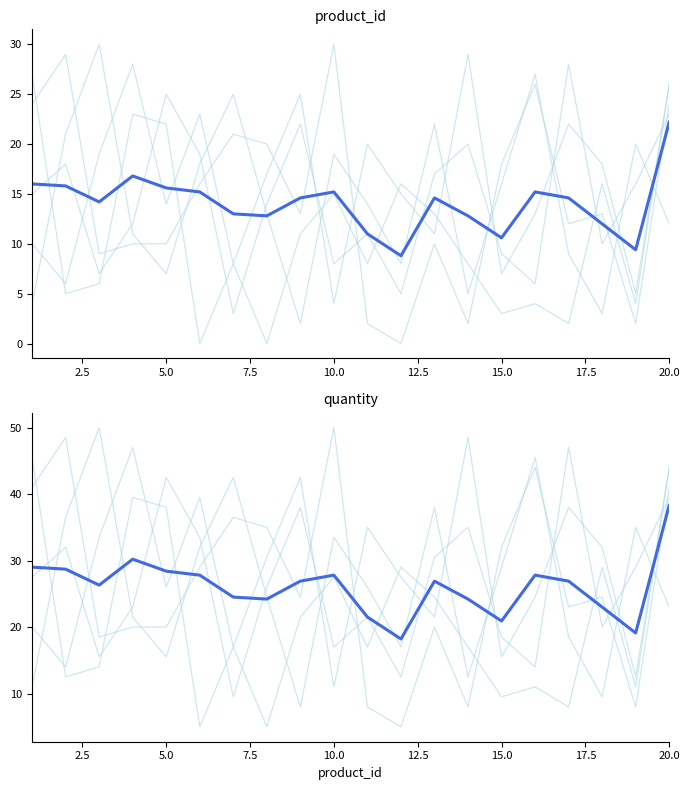

What is the difference between the maximum and minimum values in the Store 4 series?

42.0